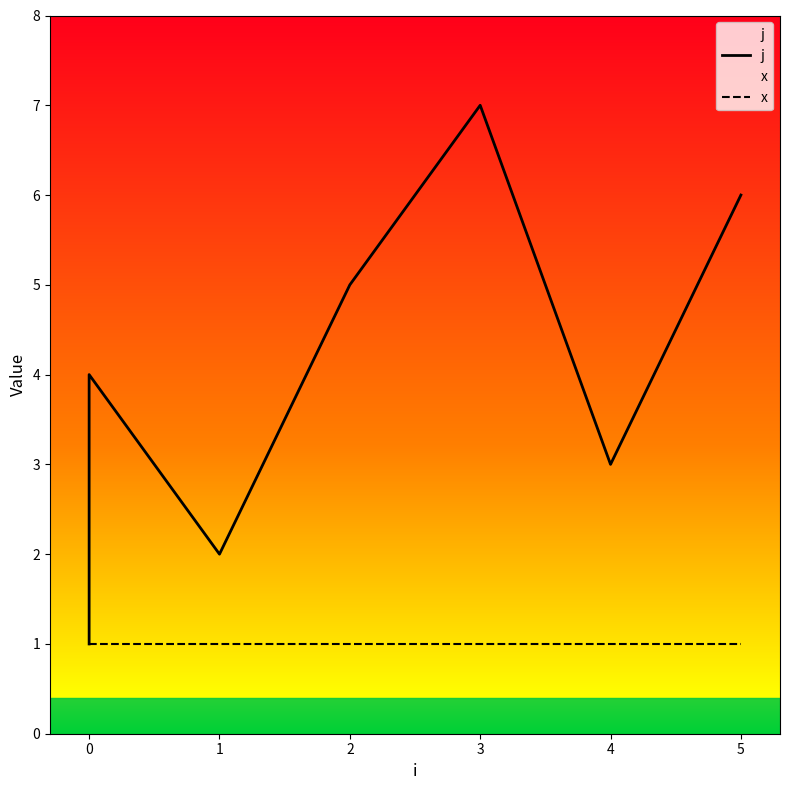

What is the maximum value shown in the chart?

7